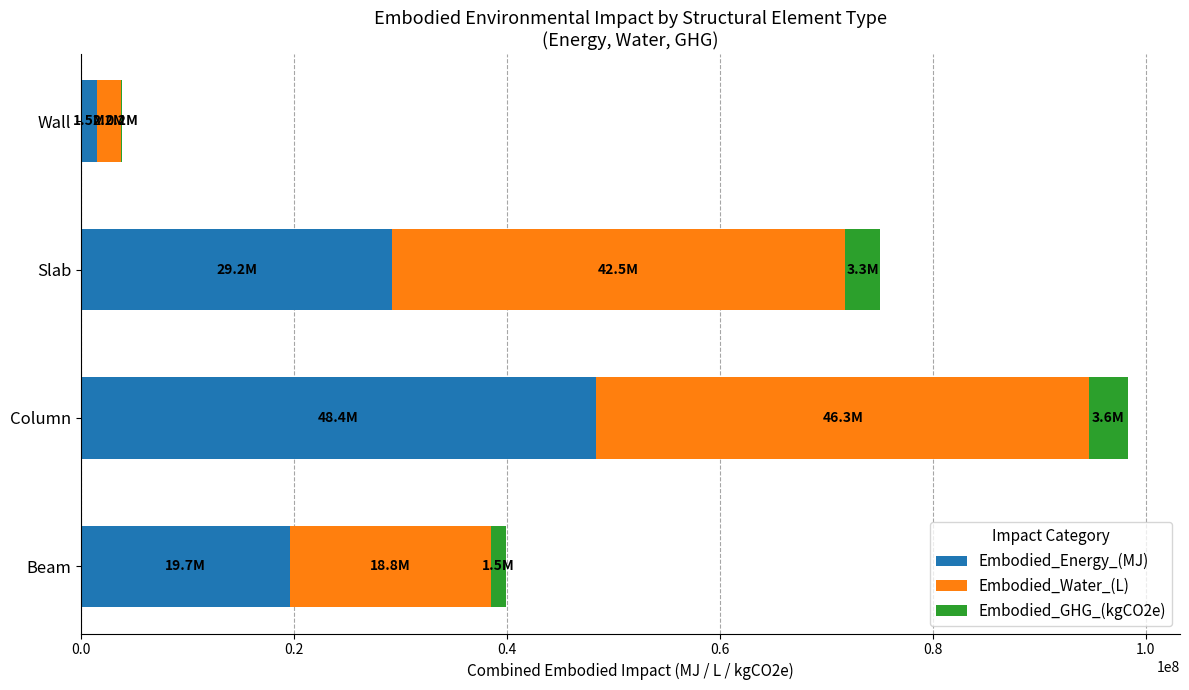

The value of Embodied_Energy_(MJ) at Column is 65665932.9. True or false?

False